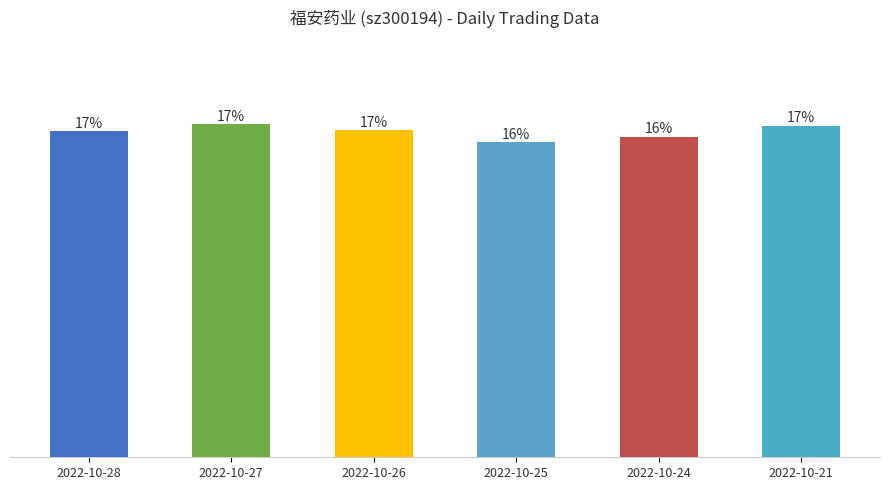

List the labels in order of value, largest first.

2022-10-27, 2022-10-21, 2022-10-26, 2022-10-28, 2022-10-24, 2022-10-25